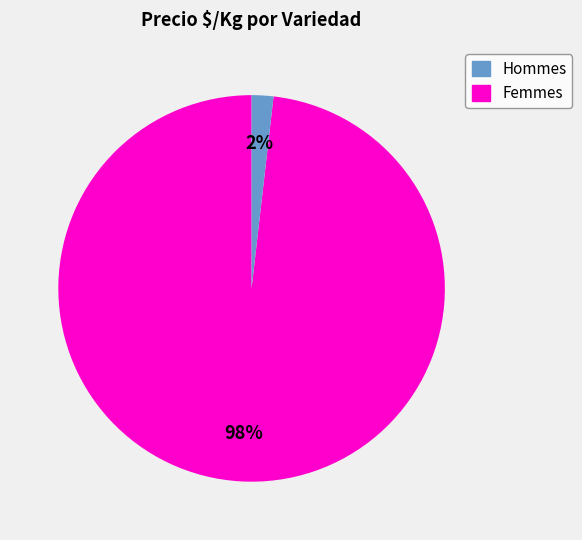

To the nearest percent, what is the average slice percentage?

50%